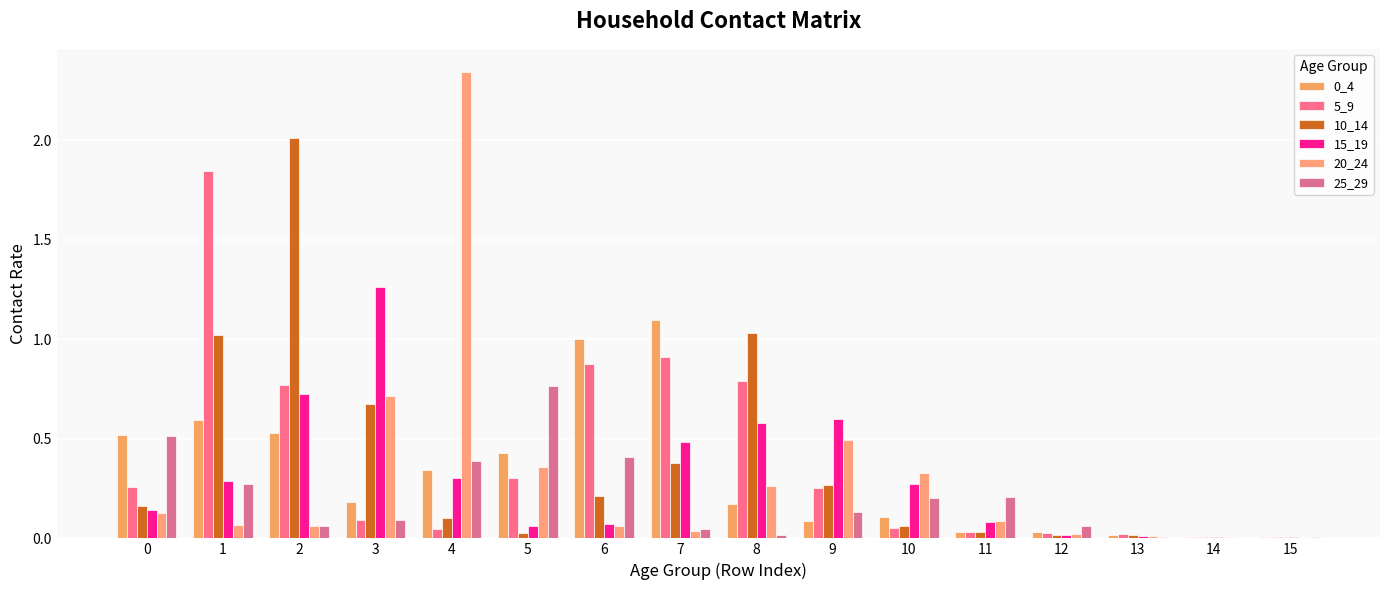

Is it true that 20_24 equals 0.1 at 6?

False